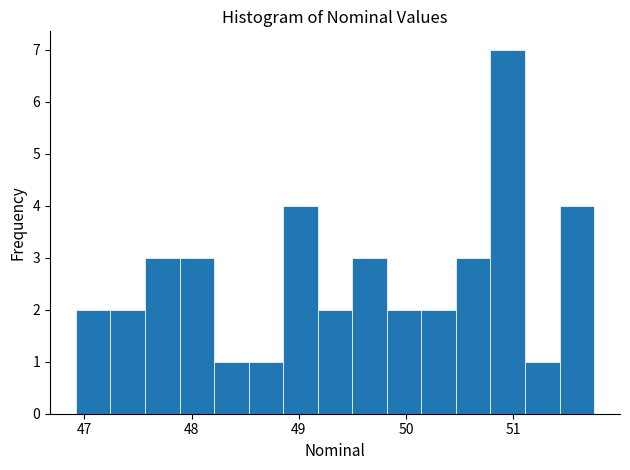

Read against the x-axis, roughly where is the centre of the tallest bar?

50.9